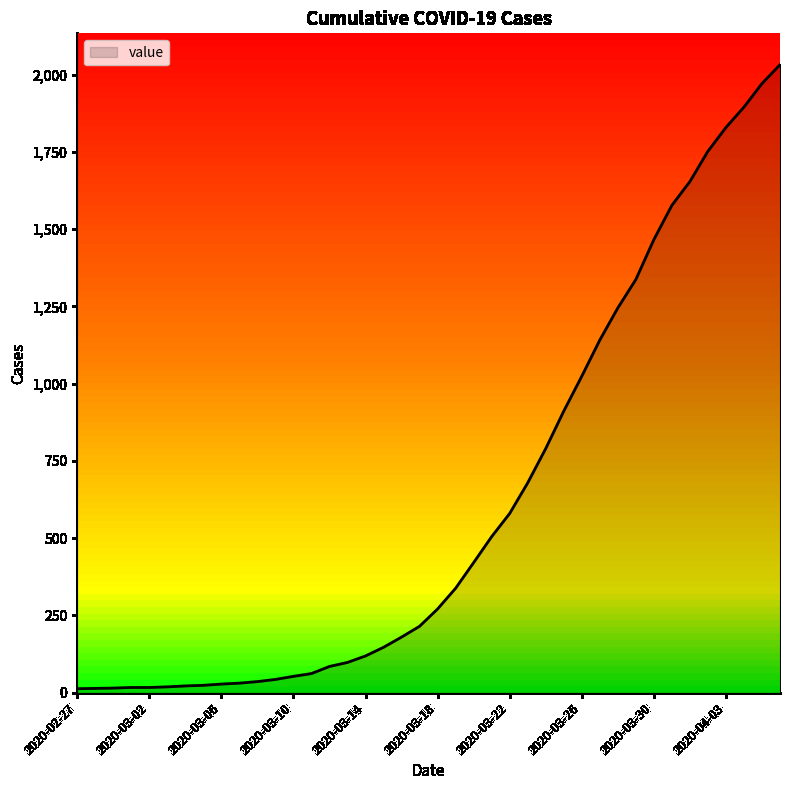

What is the difference between the maximum and second lowest values?

2018